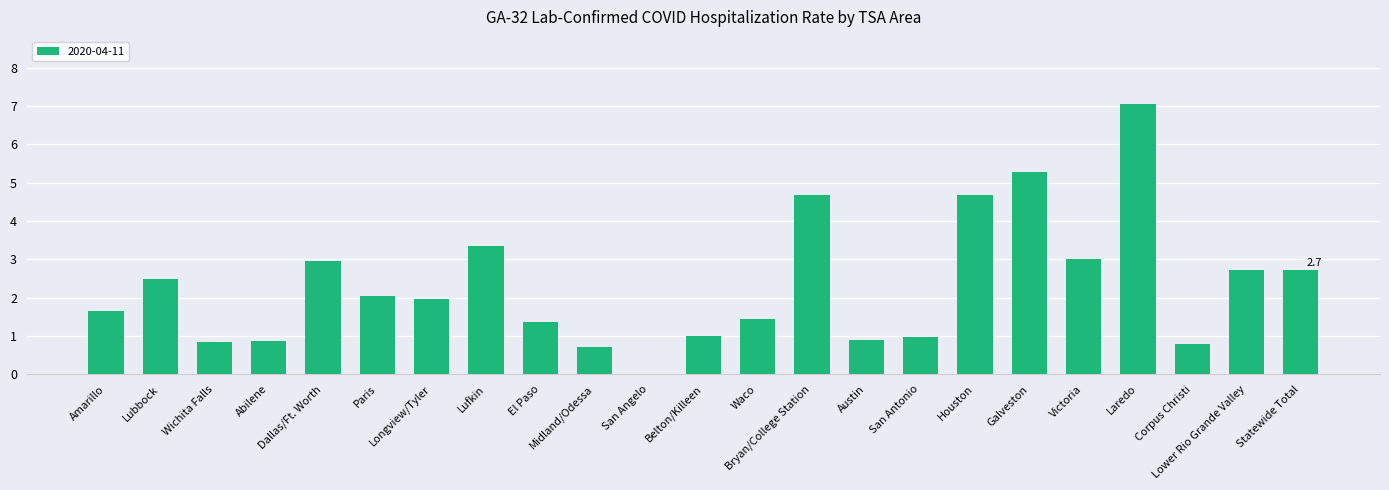

What is the average value?

2.3